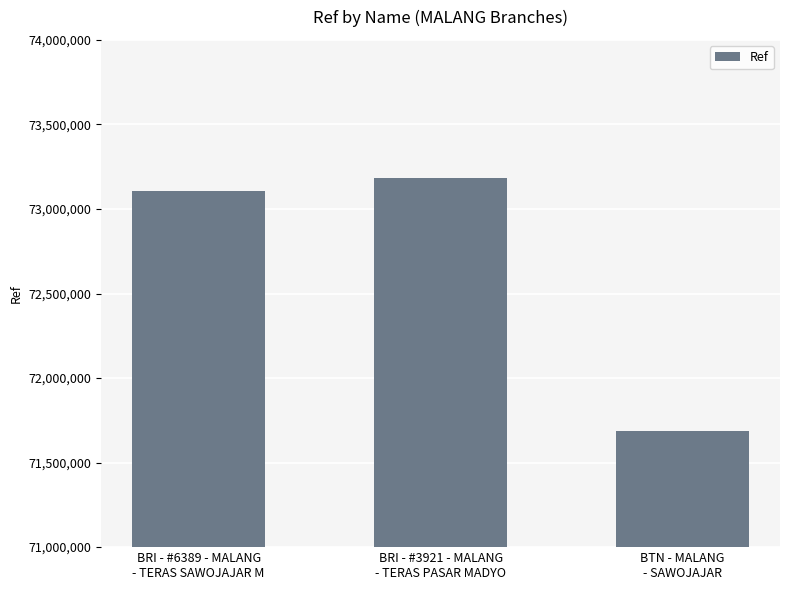

Is it true that the value at BRI - #6389 - MALANG
- TERAS SAWOJAJAR M is 22045917?

False